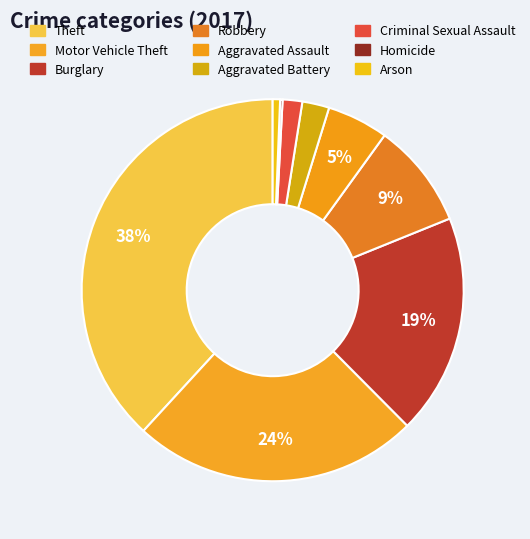

Combined, do Criminal Sexual Assault and Aggravated Assault account for over 50%?

No